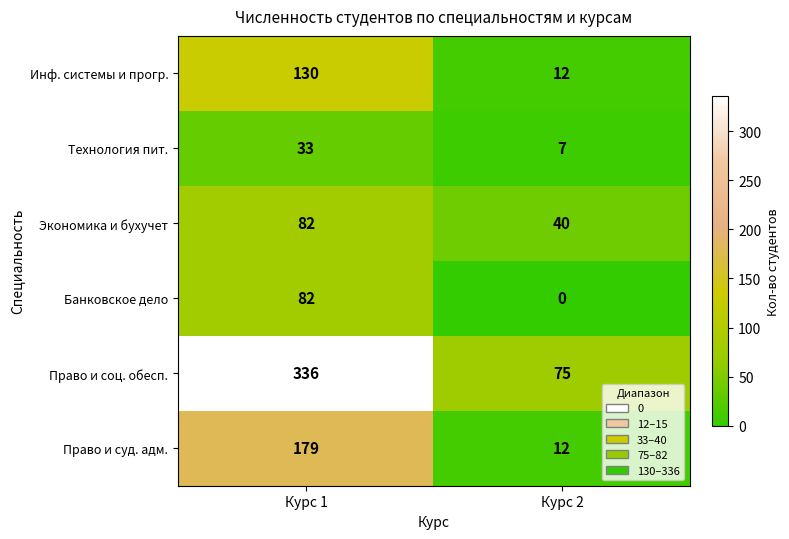

What is the highest value of the Банковское дело series?

82